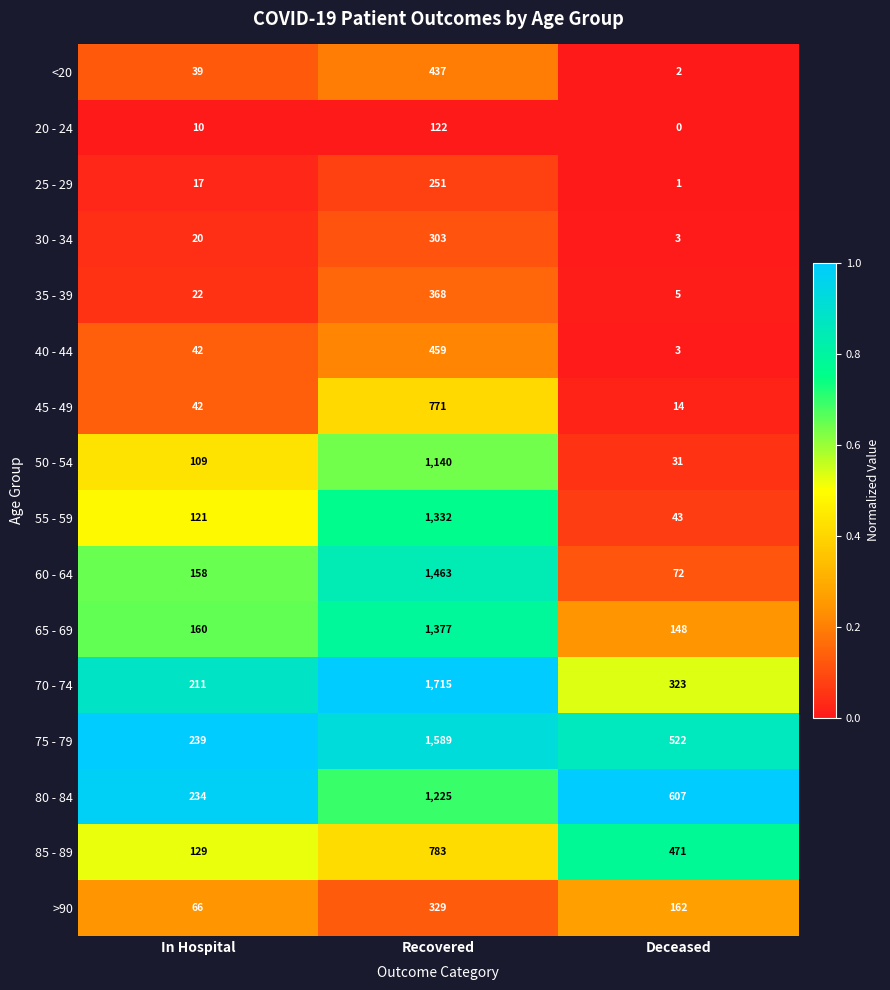

At which category is the sum across all series the highest?

Recovered